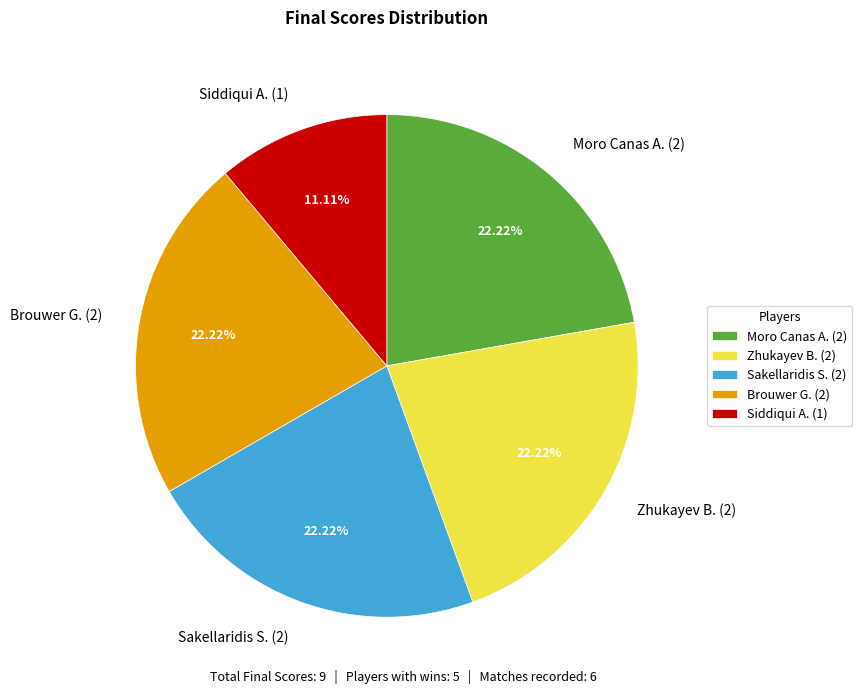

Which category has the smallest portion of the pie?

Siddiqui A. (1)